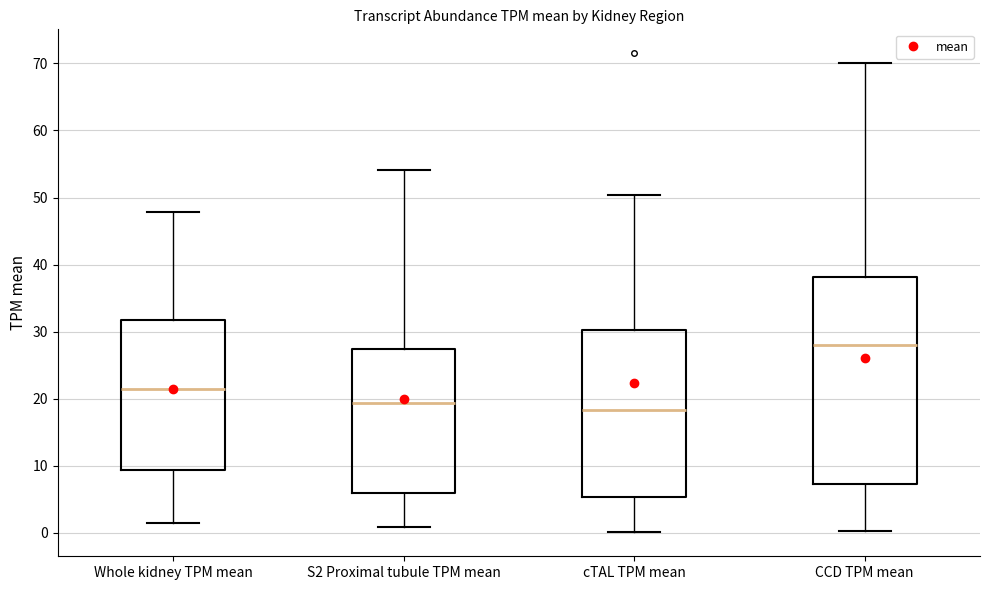

Reading left to right, transcribe this box plot: for each box, give where its median line is, the range the box spans, and where its two whiskers end, as read against the y-axis. The values are not printed on the chart, so give them approximately, as read against the axis.

Whole kidney TPM mean: median 21, box 9 to 32, whiskers 1 to 48
S2 Proximal tubule TPM mean: median 19, box 6 to 27, whiskers 1 to 54
cTAL TPM mean: median 18, box 5 to 30, whiskers 0 to 50
CCD TPM mean: median 28, box 7 to 38, whiskers 0 to 70